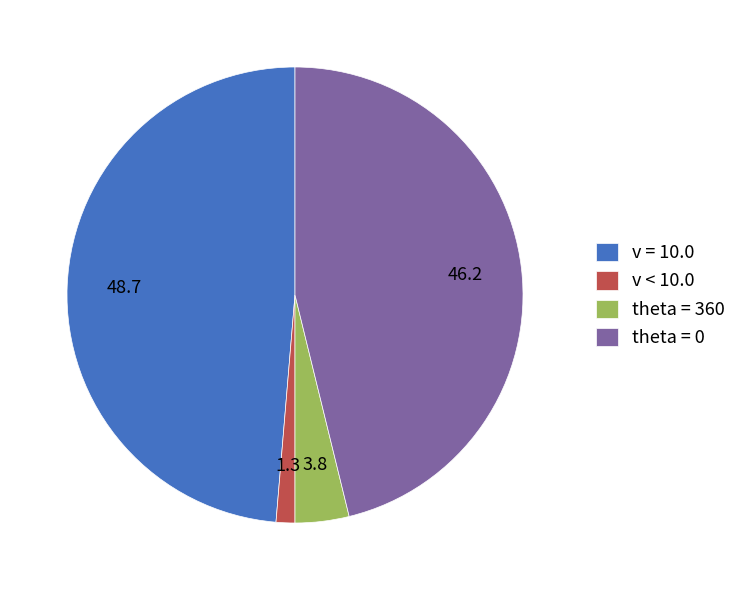

The theta = 0 slice represents 46% of the pie. True or false?

True